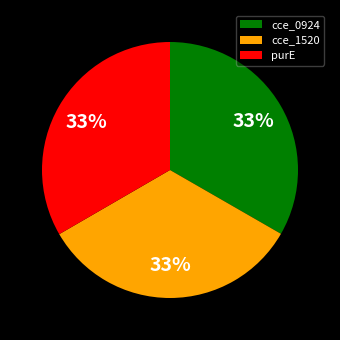

To the nearest percent, what portion does cce_1520 represent?

33%